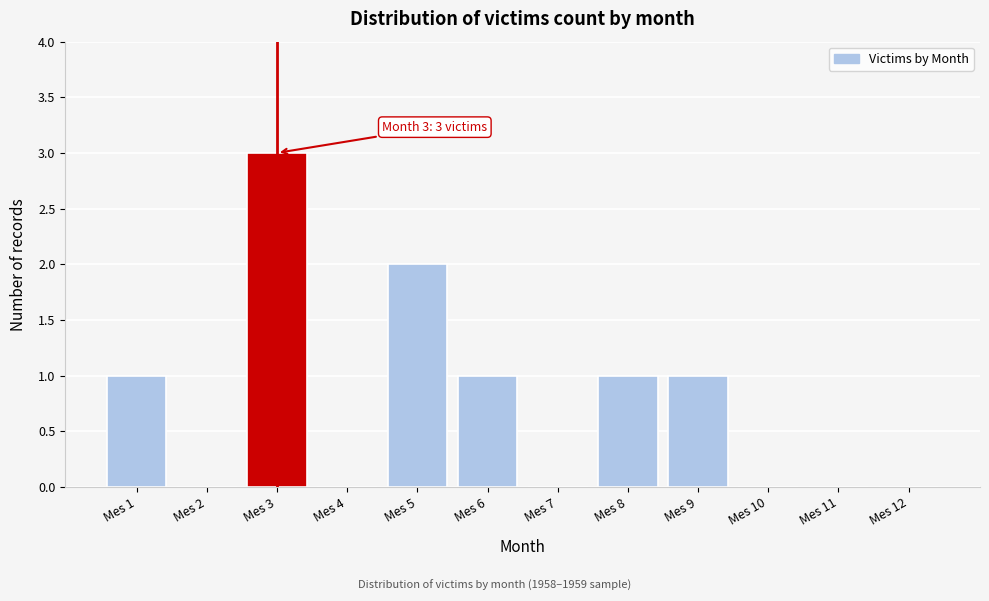

Reading left to right, list all the values displayed in this chart.

Mes 1=1	Mes 2=0	Mes 3=3	Mes 4=0	Mes 5=2	Mes 6=1	Mes 7=0	Mes 8=1	Mes 9=1	Mes 10=0	Mes 11=0	Mes 12=0